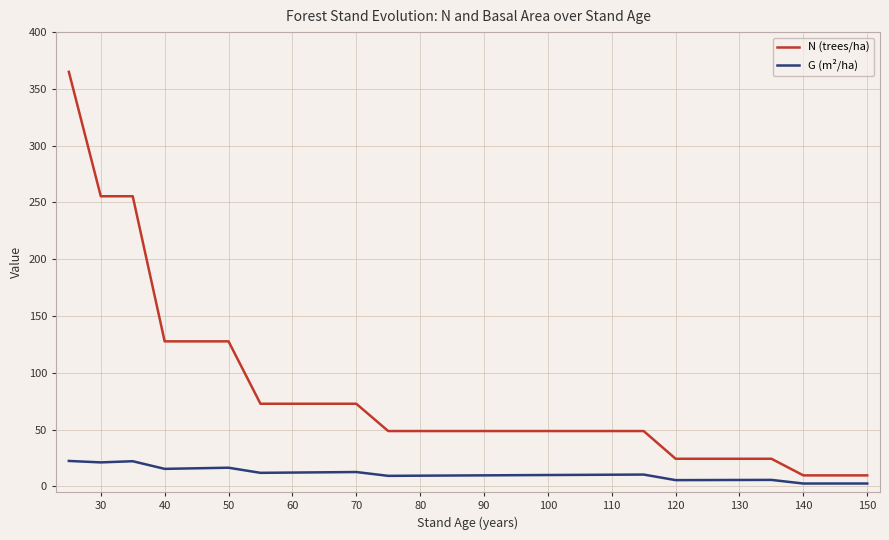

True or false: G (m²/ha) and N (trees/ha) intersect in this chart.

False